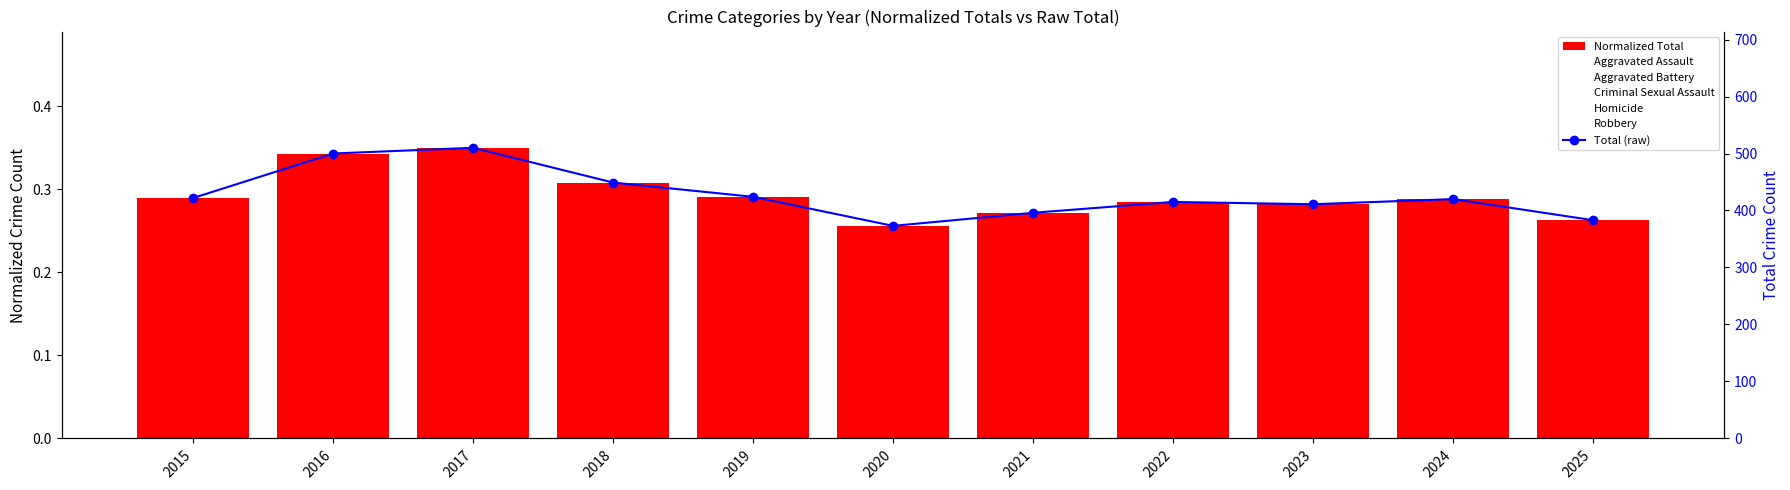

Reading left to right, what are all the values shown in this chart?

Aggravated Assault: 2015=0.1	2016=0.1	2017=0.1	2018=0.1	2019=0.1	2020=0.1	2021=0.1	2022=0.1	2023=0.1	2024=0.1	2025=0.1
Aggravated Battery: 2015=0.1	2016=0.1	2017=0.1	2018=0.1	2019=0.1	2020=0.1	2021=0.1	2022=0.1	2023=0.1	2024=0.1	2025=0.1
Criminal Sexual Assault: 2015=0.0	2016=0.0	2017=0.0	2018=0.0	2019=0.0	2020=0.0	2021=0.0	2022=0.0	2023=0.0	2024=0.0	2025=0.0
Homicide: 2015=0.0	2016=0.0	2017=0.0	2018=0.0	2019=0.0	2020=0.0	2021=0.0	2022=0.0	2023=0.0	2024=0.0	2025=0.0
Robbery: 2015=0.1	2016=0.1	2017=0.1	2018=0.1	2019=0.1	2020=0.1	2021=0.0	2022=0.1	2023=0.1	2024=0.1	2025=0.1